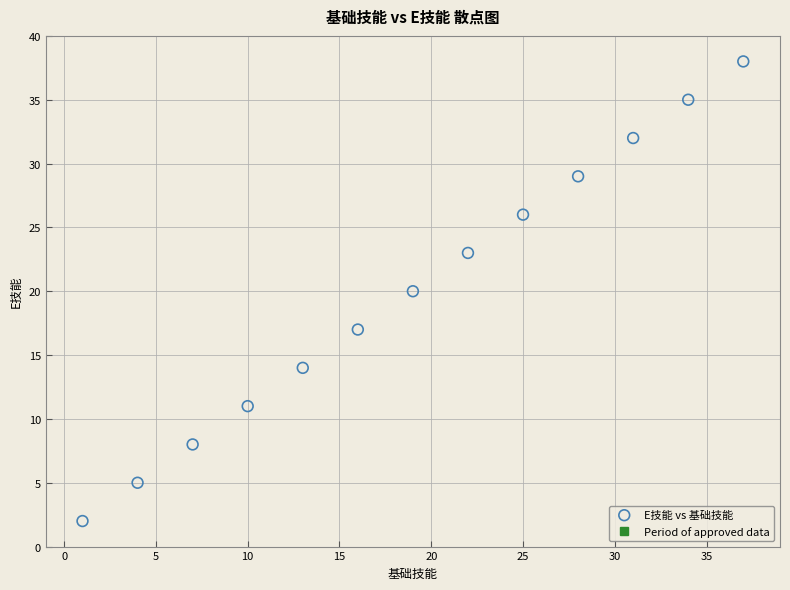

What is the range of X values (max minus min)?

36